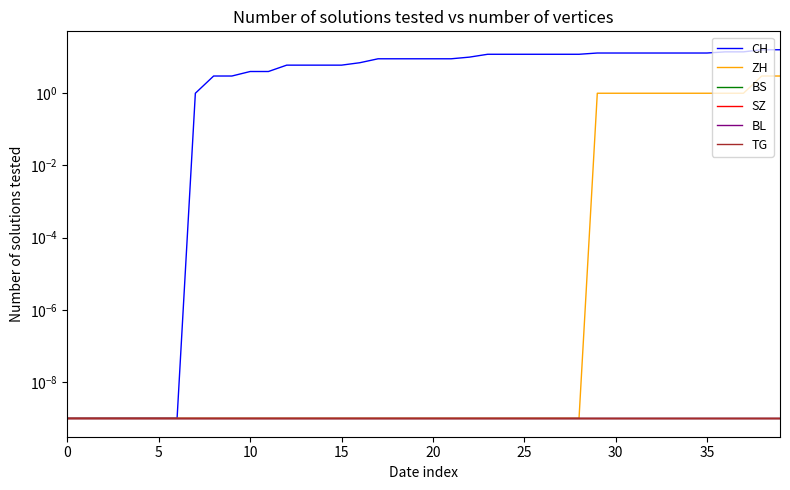

True or false: CH and BL cross at least once.

False